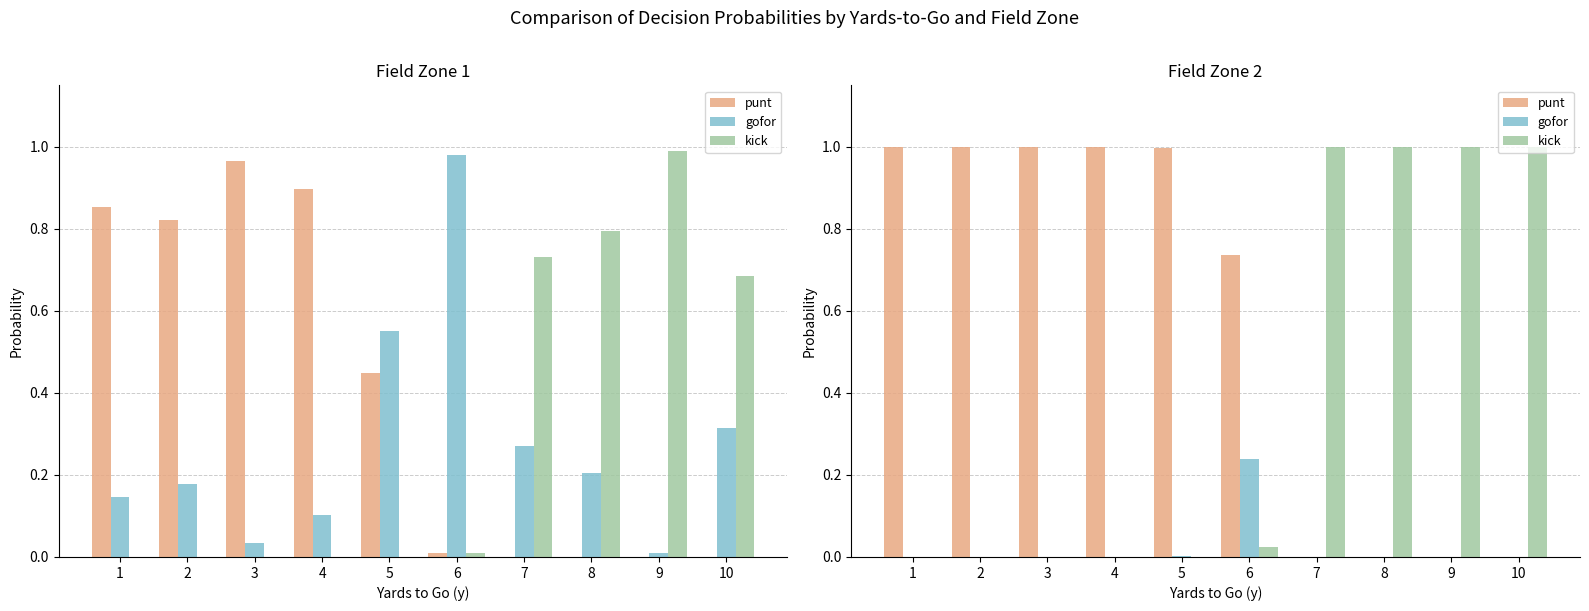

At which label does gofor reach its minimum?

1